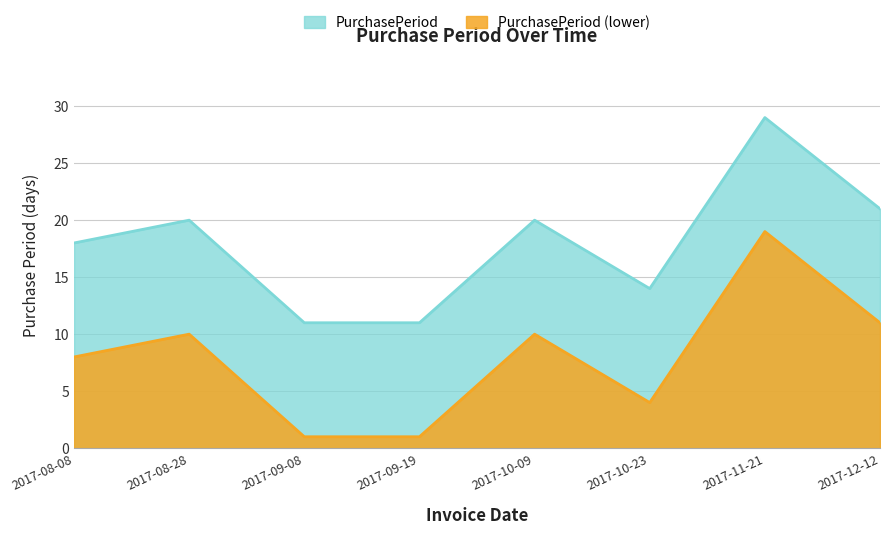

Reading left to right, list all the values displayed in this chart.

18	20	11	11	20	14	29	21